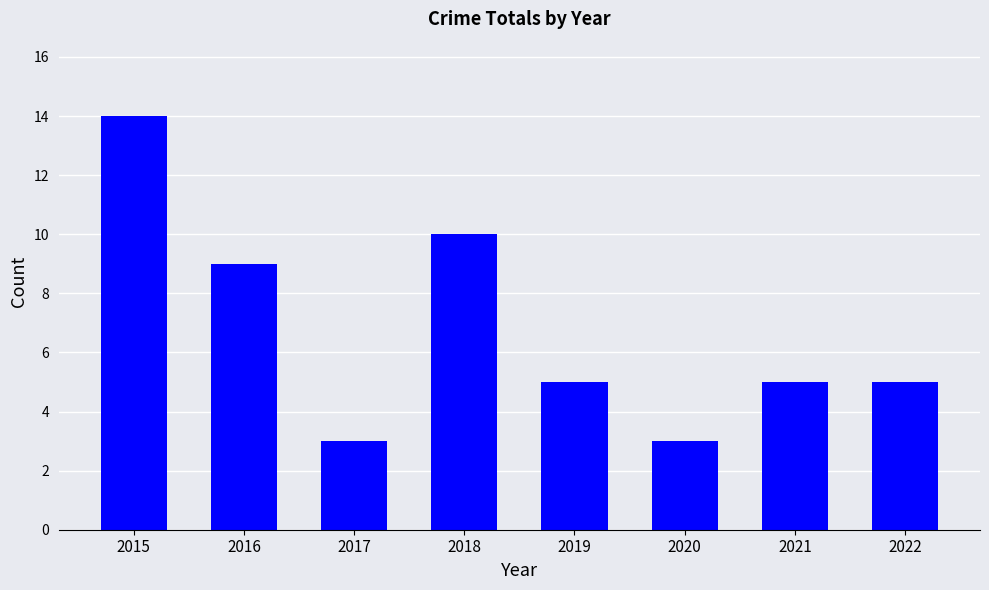

At which label does the data first exceed 5?

2015